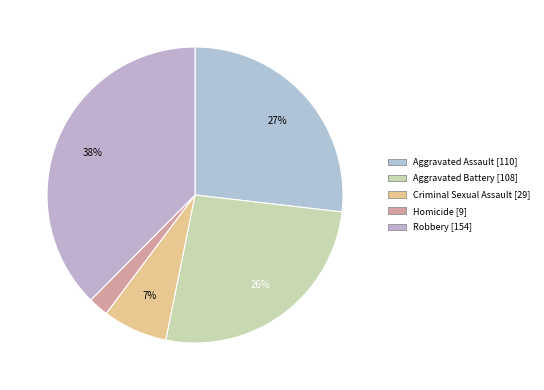

Which slice is the smallest?

Homicide